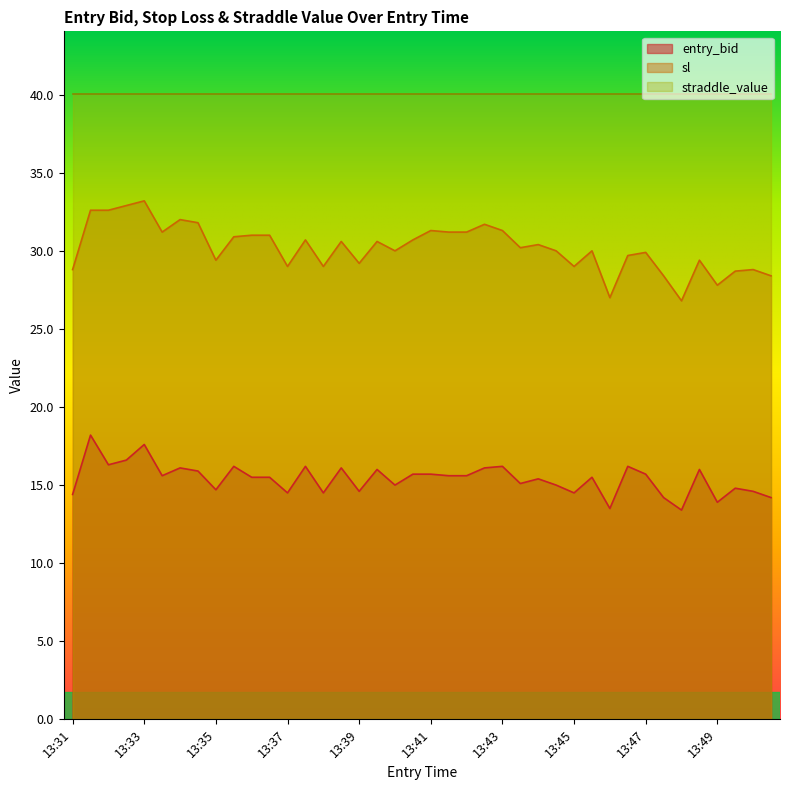

True or false: straddle_value and entry_bid intersect in this chart.

False